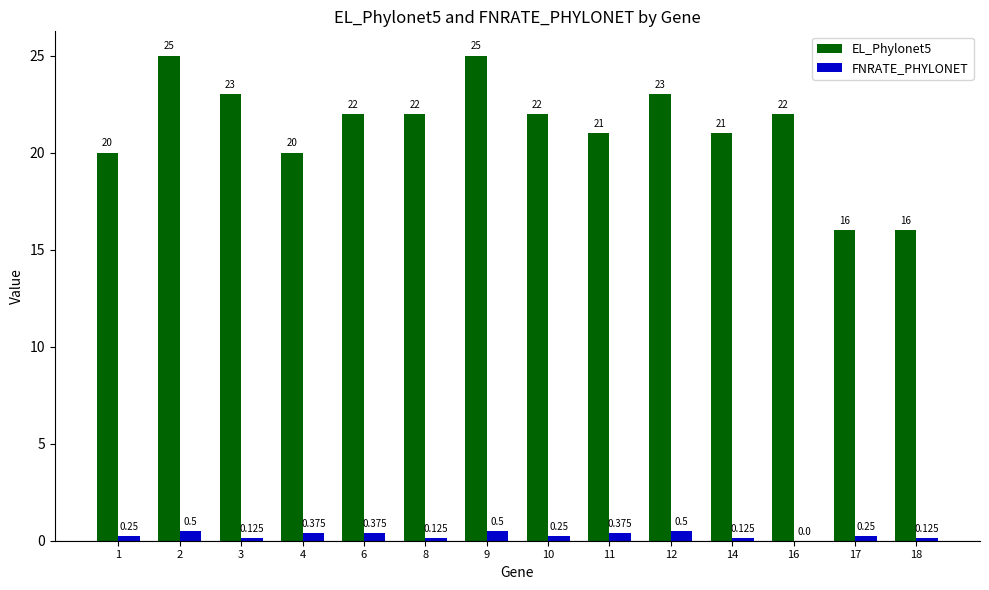

Is the value of FNRATE_PHYLONET at 11 greater than the value of EL_Phylonet5 at 17?

No